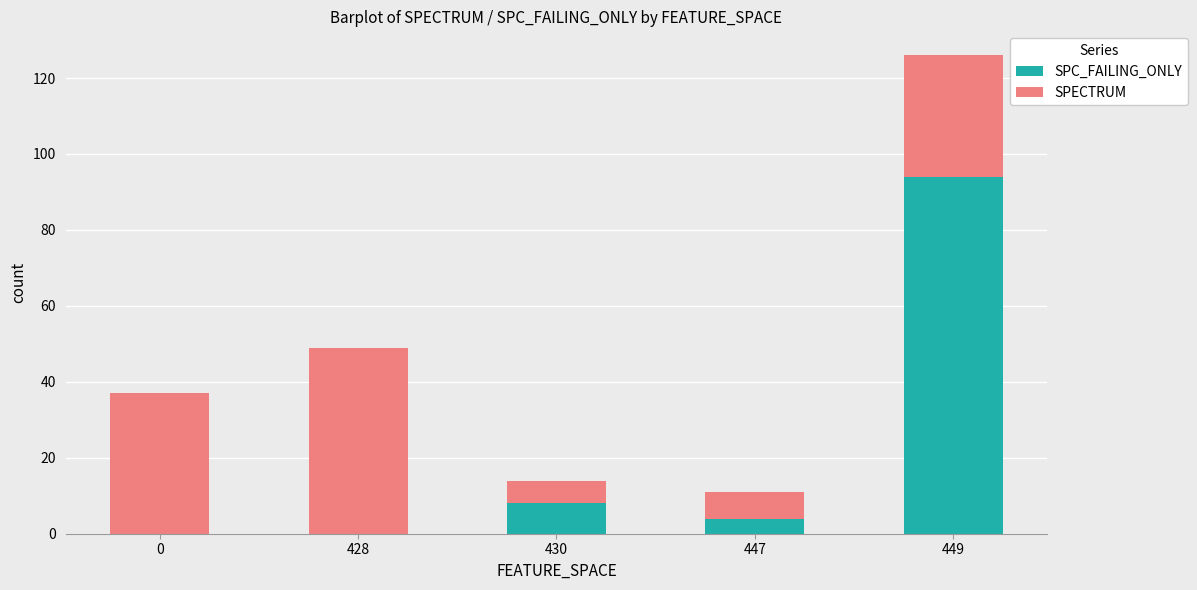

At which category is the sum across all series the highest?

449